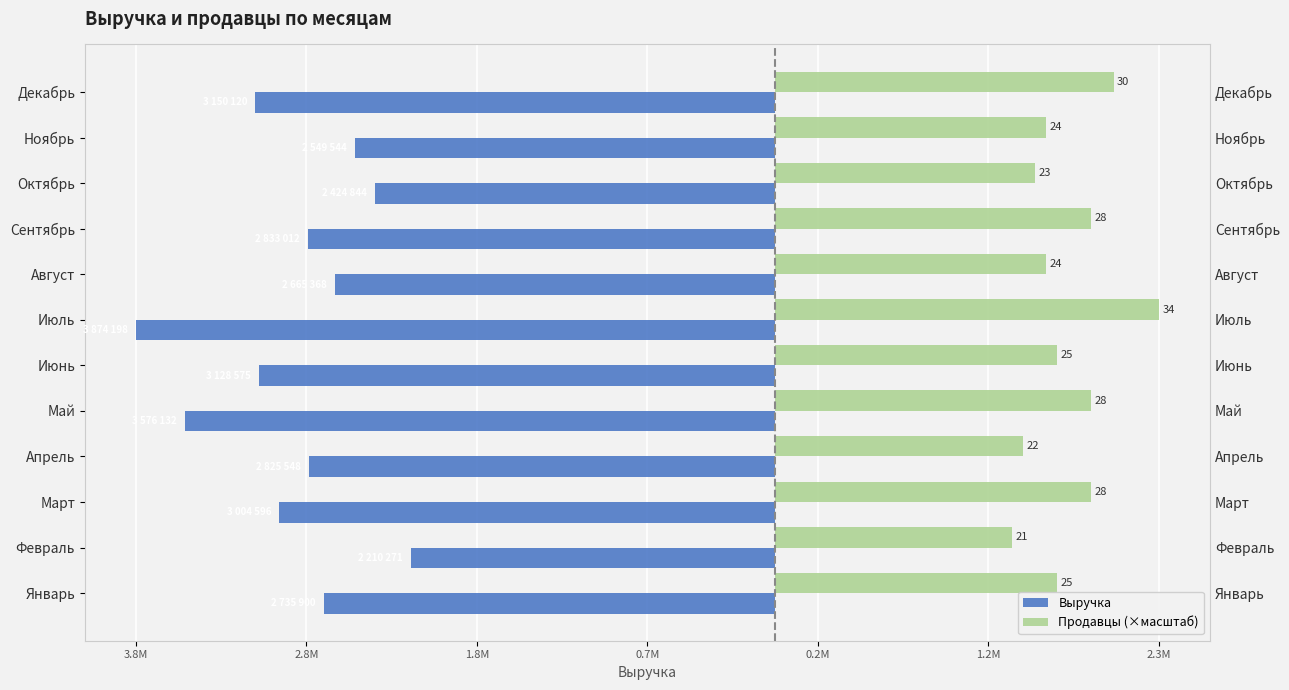

Are the bars grouped side by side (vs. stacked)?

Yes